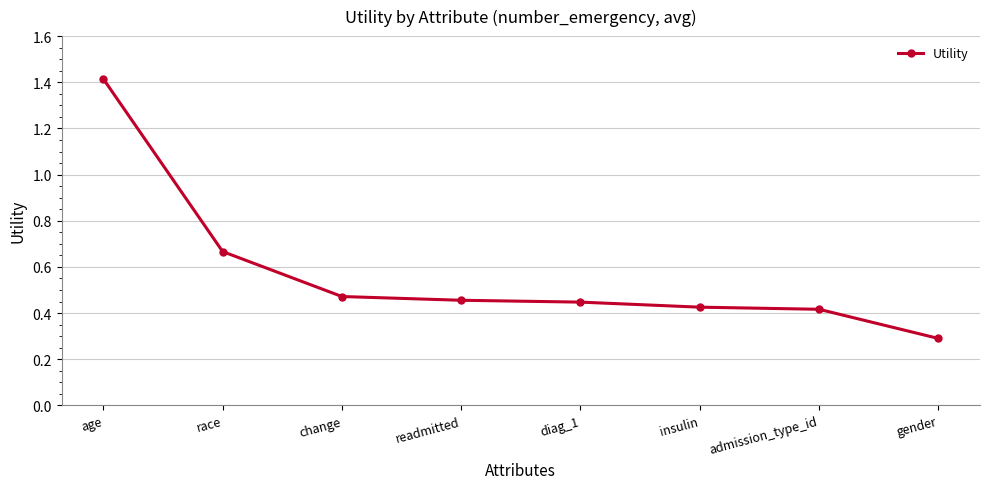

How many values are between 0 and 1?

7